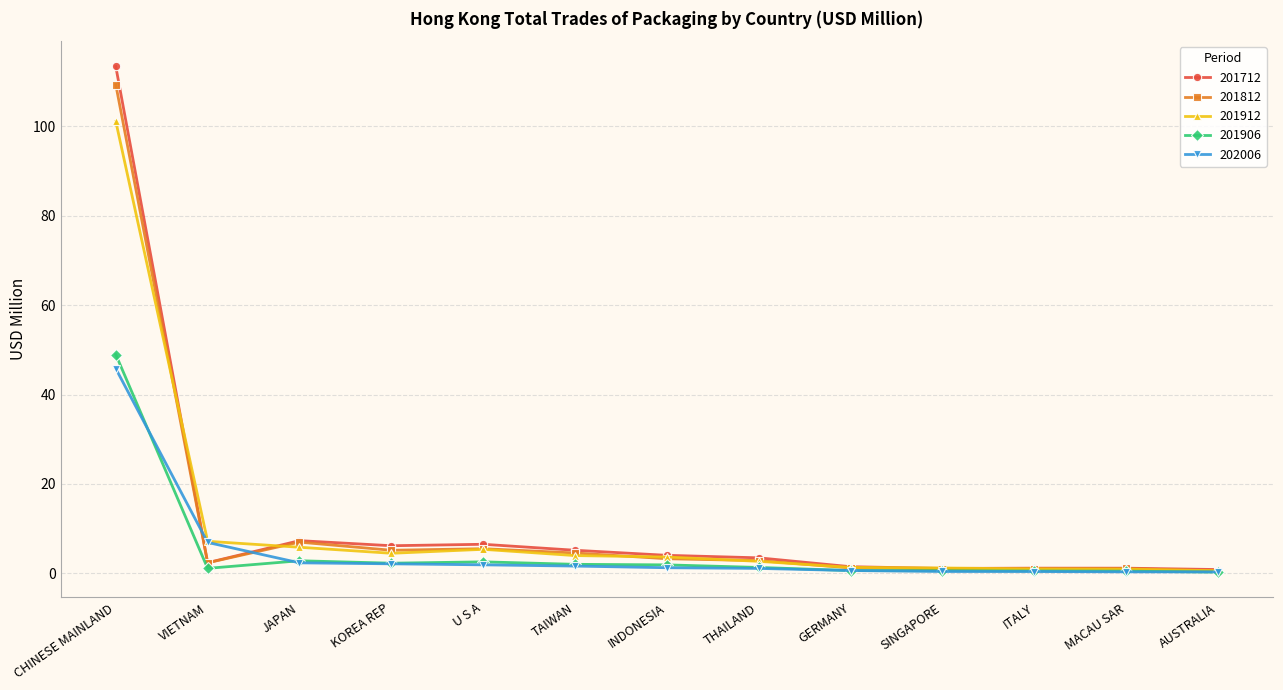

Is this an area chart (filled region under the line)?

No